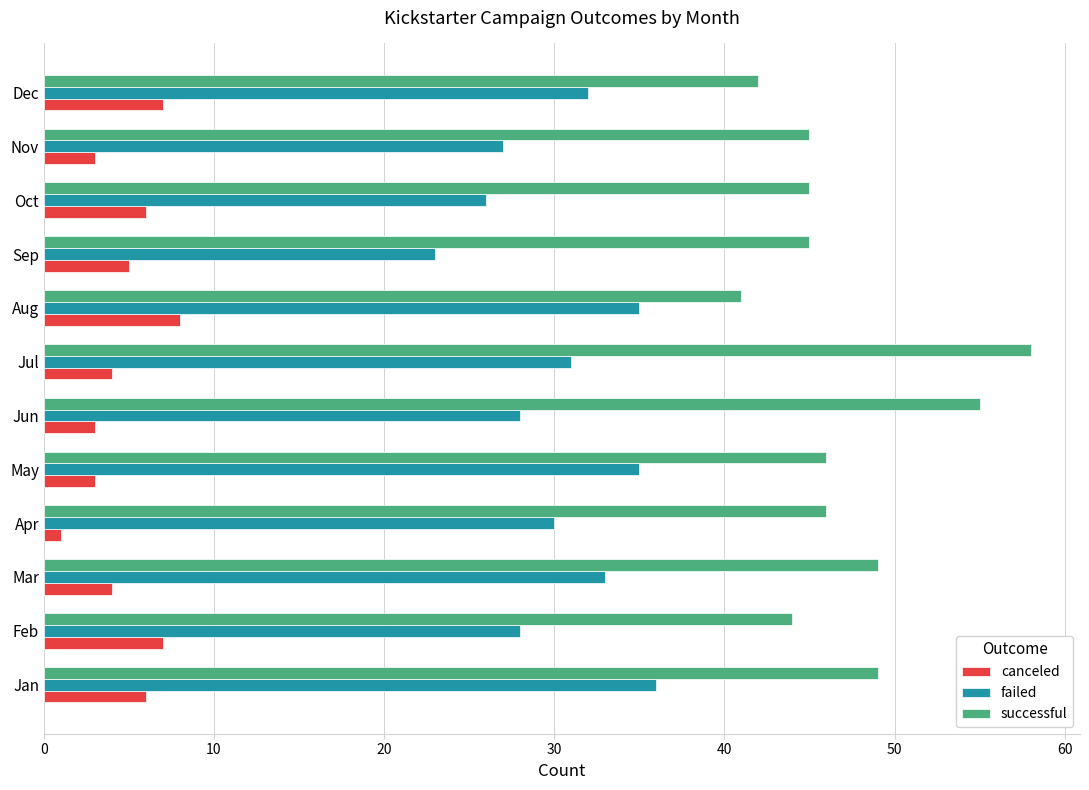

Which series has the largest range (max minus min)?

successful